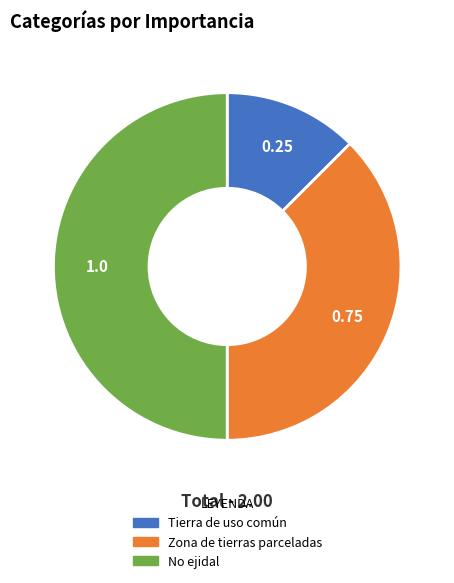

Combined, do No ejidal and Tierra de uso común account for over 50%?

Yes